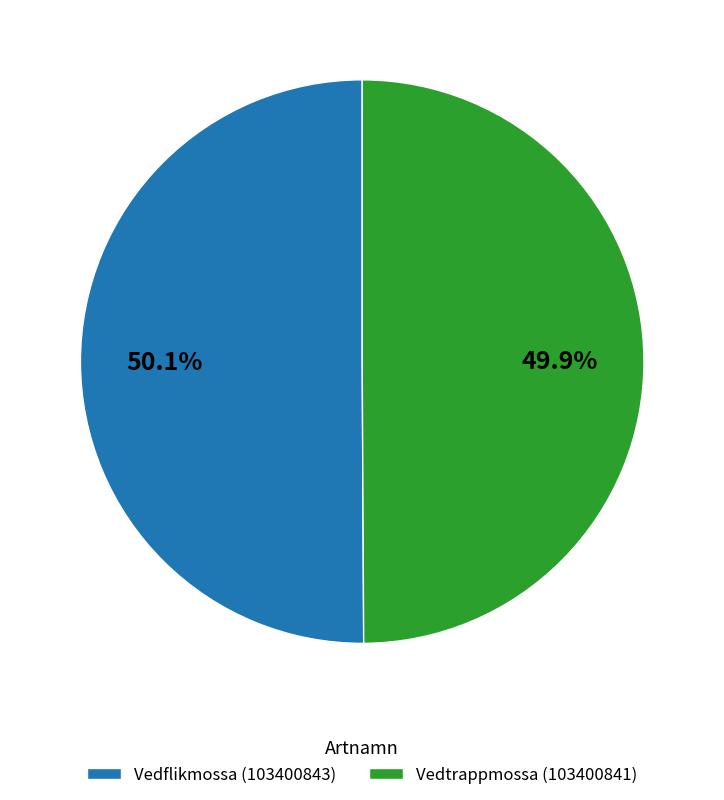

Is there a majority slice in this chart?

Yes